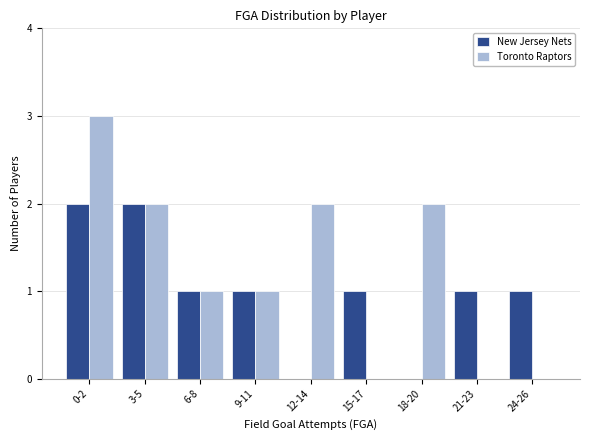

Reading left to right, extract all data points from this chart.

New Jersey Nets: 0-2=2	3-5=2	6-8=1	9-11=1	12-14=0	15-17=1	18-20=0	21-23=1	24-26=1
Toronto Raptors: 0-2=3	3-5=2	6-8=1	9-11=1	12-14=2	15-17=0	18-20=2	21-23=0	24-26=0